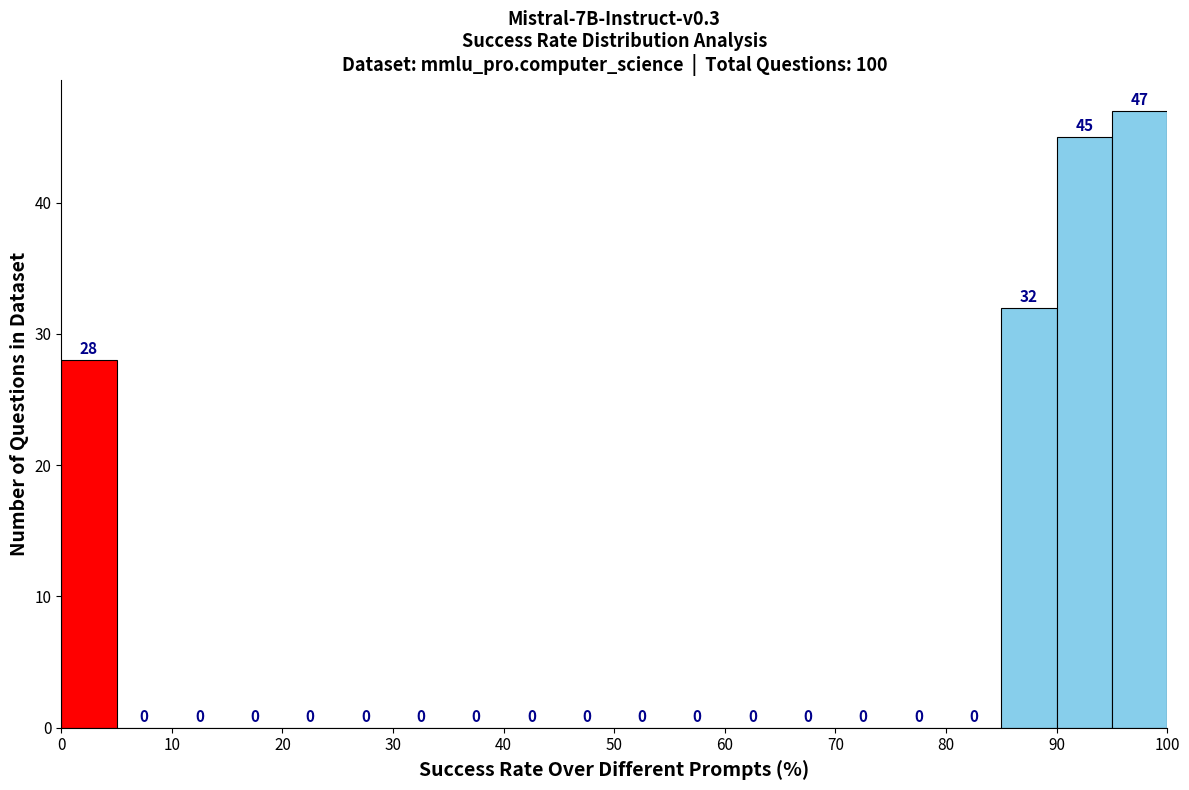

Reading left to right, transcribe this chart: for each bar, give the range it covers on the x-axis and its height.

0 to 5: 28
5 to 10: 0
10 to 15: 0
15 to 20: 0
20 to 25: 0
25 to 30: 0
30 to 35: 0
35 to 40: 0
40 to 45: 0
45 to 50: 0
50 to 55: 0
55 to 60: 0
60 to 65: 0
65 to 70: 0
70 to 75: 0
75 to 80: 0
80 to 85: 0
85 to 90: 32
90 to 95: 45
95 to 100: 47